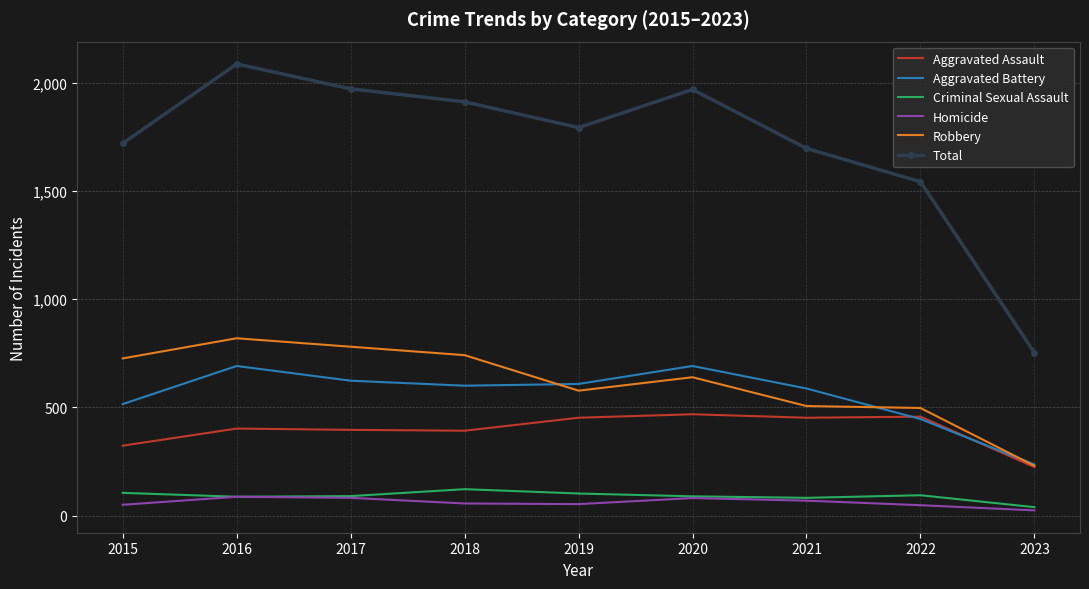

What is the maximum value shown in the chart?

2086